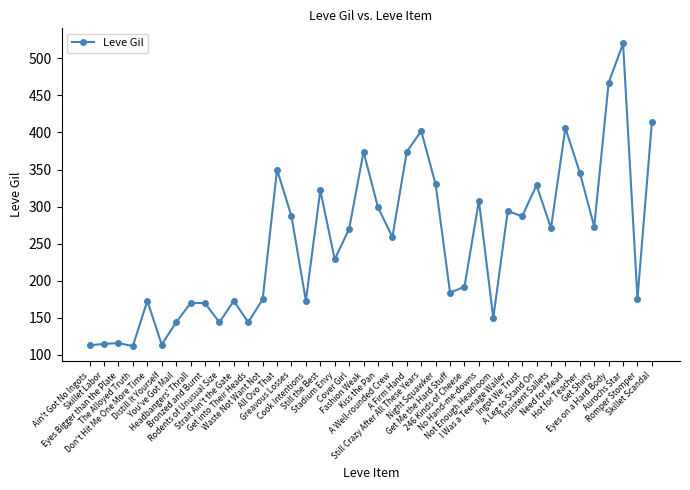

What is the difference between the second highest and minimum values?

355